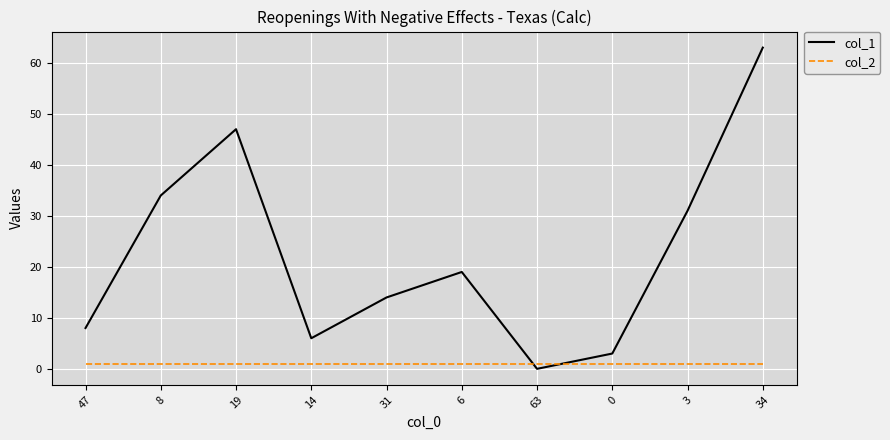

What is the difference between the second highest and second lowest values in the col_1 series?

44